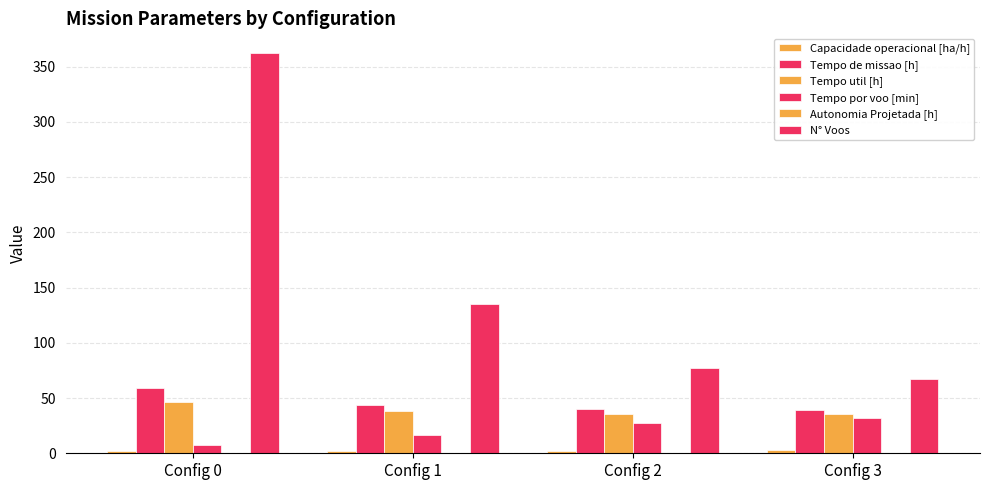

Rank the series by their maximum value, from lowest to highest.

Autonomia Projetada [h], Capacidade operacional [ha/h], Tempo por voo [min], Tempo util [h], Tempo de missao [h], N° Voos